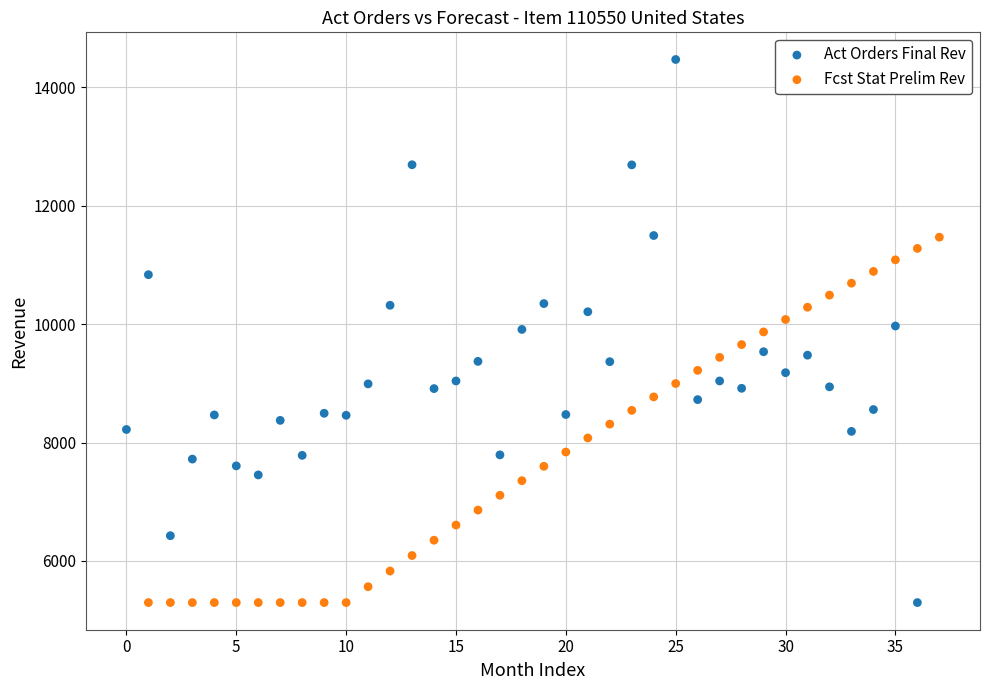

Which series reaches the maximum Y coordinate?

Act Orders Final Rev